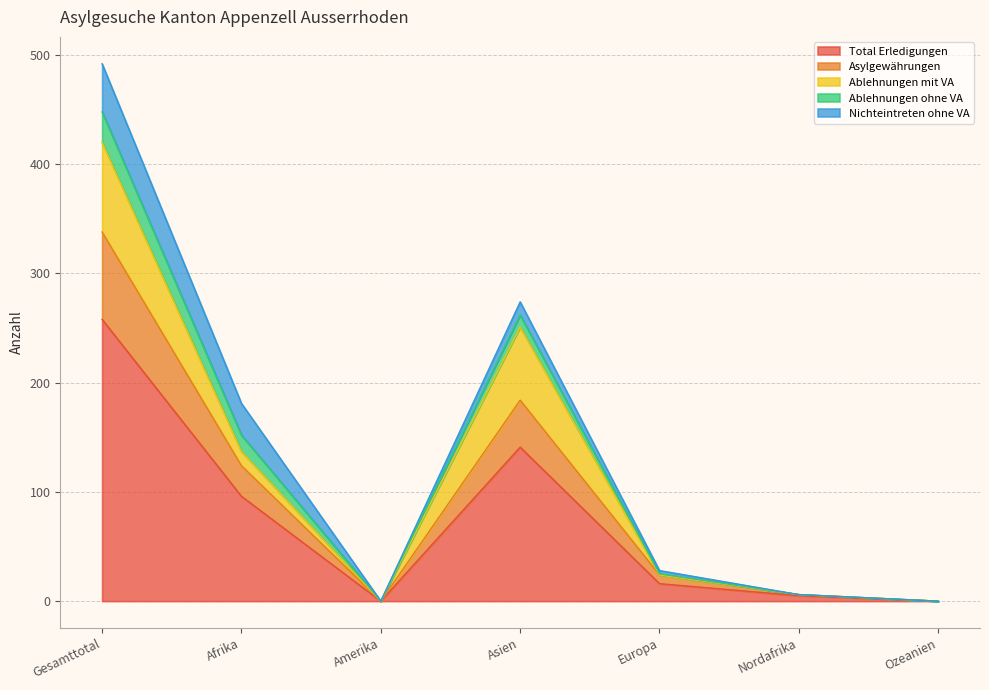

True or false: Nichteintreten ohne VA has a value of 0 at Ozeanien.

True